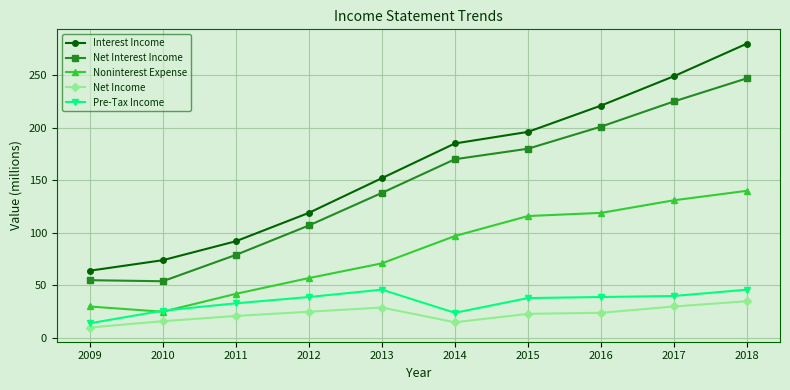

True or false: Interest Income and Net Interest Income cross at least once.

False